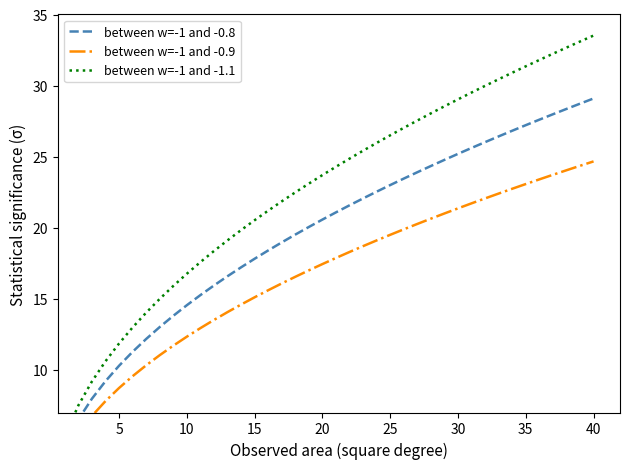

Reading right to left, what are all the values shown in this chart?

between w=-1 and -0.8: 29.1	28.7	28.4	28.0	27.6	27.2	26.8	26.4	26.0	25.6	25.2	24.8	24.3	23.9	23.5	23.0	22.5	22.1	21.6	21.1	20.6	20.1	19.5	19.0	18.4	17.8	17.2	16.6	15.9	15.3	14.5	13.8	13.0	12.2	11.3	10.3	9.2	8.0	6.5	4.6
between w=-1 and -0.9: 24.7	24.4	24.0	23.7	23.4	23.1	22.7	22.4	22.1	21.7	21.4	21.0	20.6	20.3	19.9	19.5	19.1	18.7	18.3	17.9	17.4	17.0	16.5	16.1	15.6	15.1	14.6	14.1	13.5	12.9	12.3	11.7	11.0	10.3	9.6	8.7	7.8	6.8	5.5	3.9
between w=-1 and -1.1: 33.5	33.1	32.7	32.2	31.8	31.4	30.9	30.4	30.0	29.5	29.0	28.5	28.0	27.5	27.0	26.5	26.0	25.4	24.9	24.3	23.7	23.1	22.5	21.9	21.2	20.5	19.8	19.1	18.4	17.6	16.8	15.9	15.0	14.0	13.0	11.9	10.6	9.2	7.5	5.3